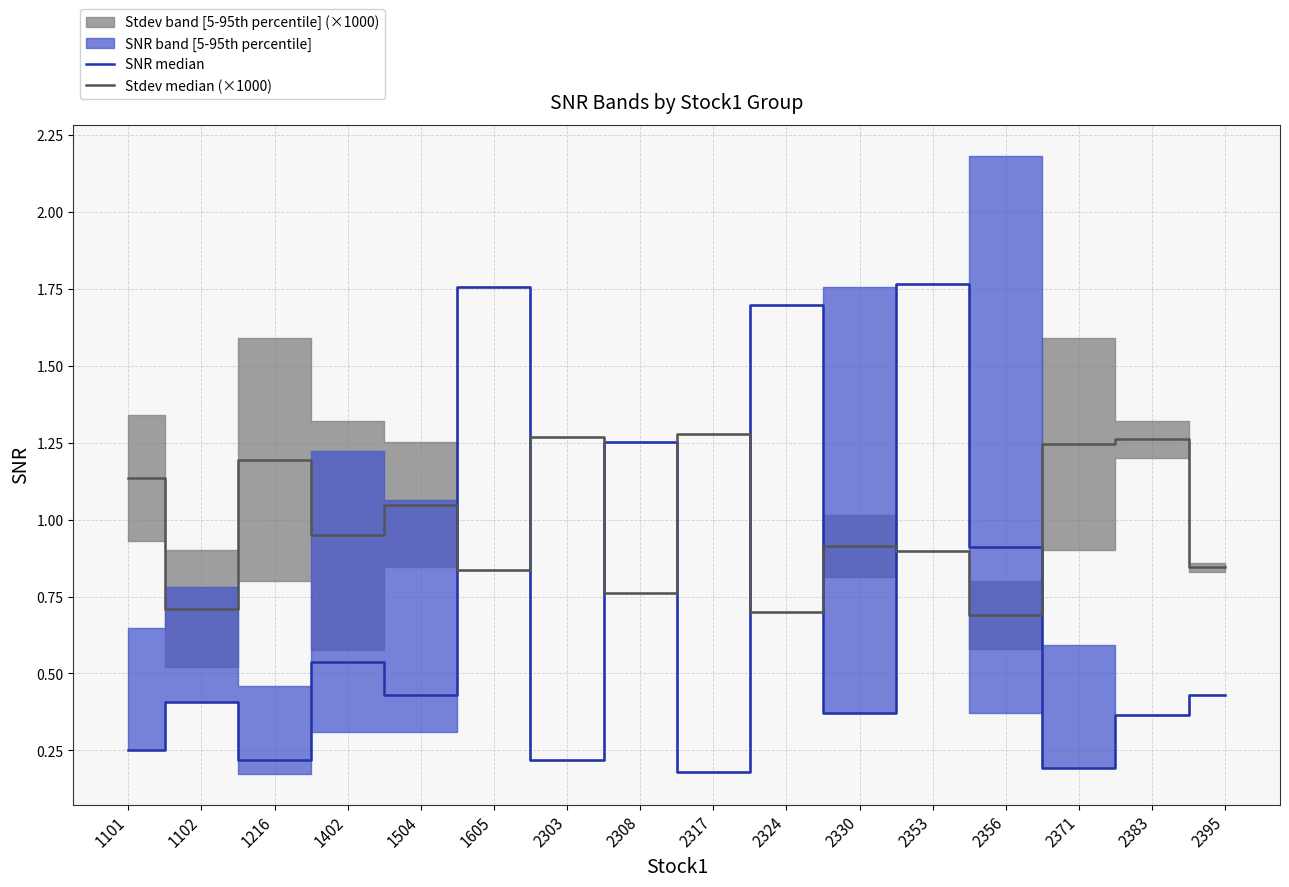

In Stdev median (×1000), how many points are lower than both neighbors (excluding endpoints)?

6